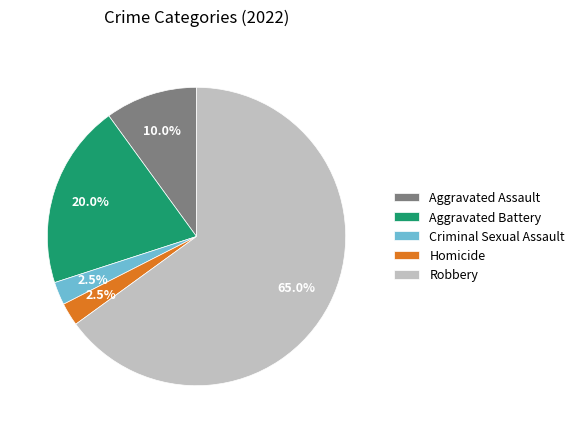

What percentage is the Aggravated Battery slice, to the nearest percent?

20%